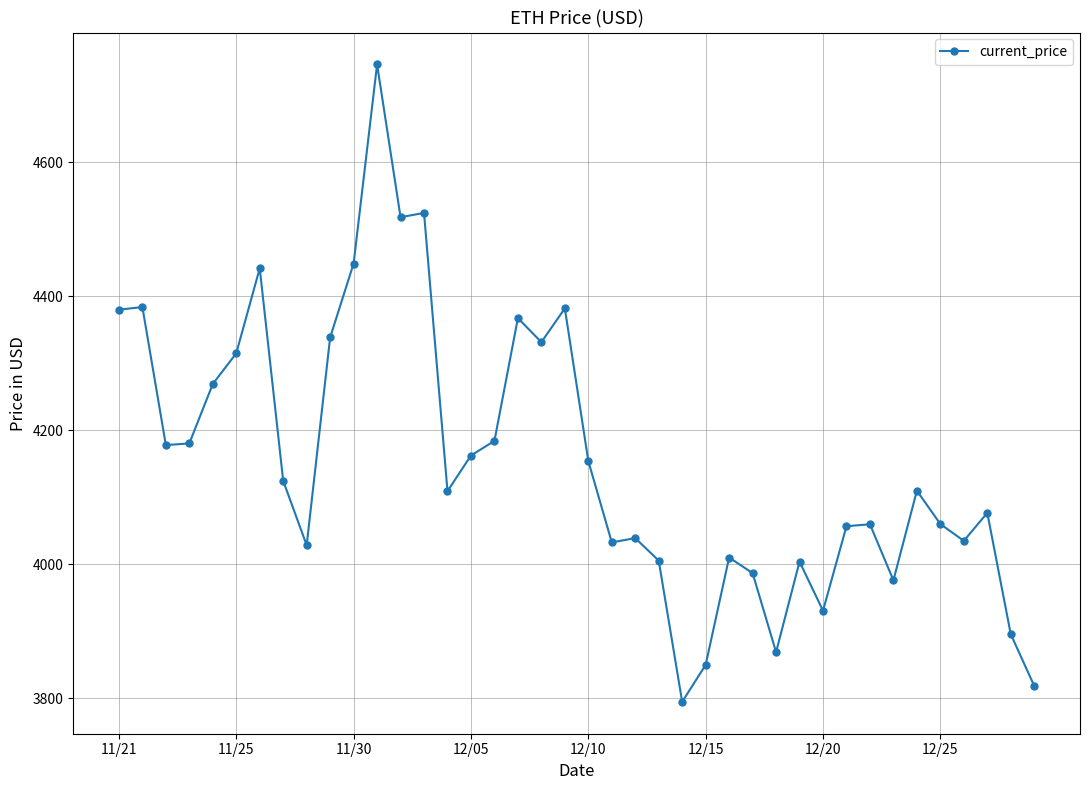

Does the chart have visible grid lines?

Yes